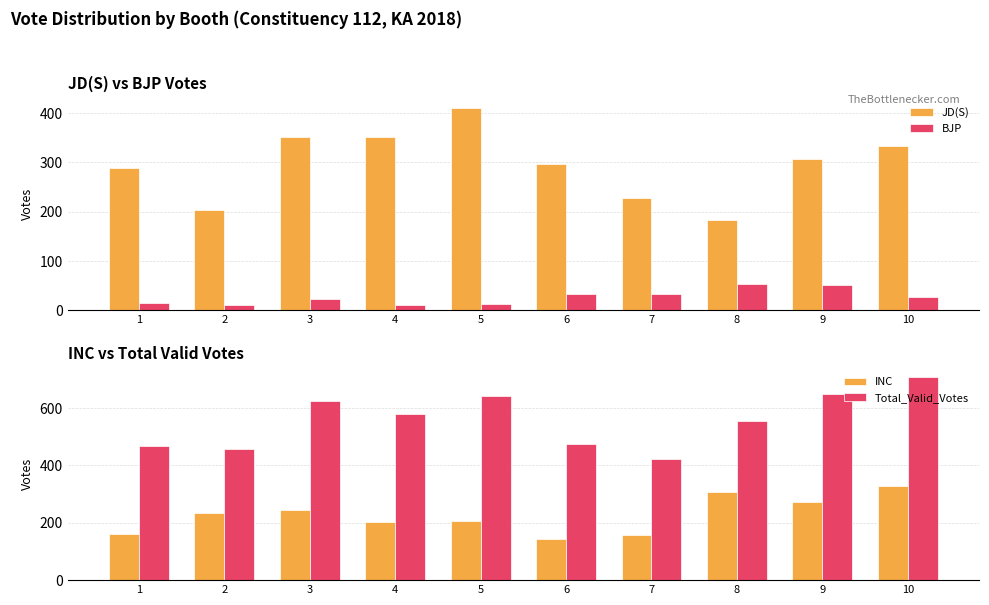

True or false: INC has a value of 307 at 8.

True